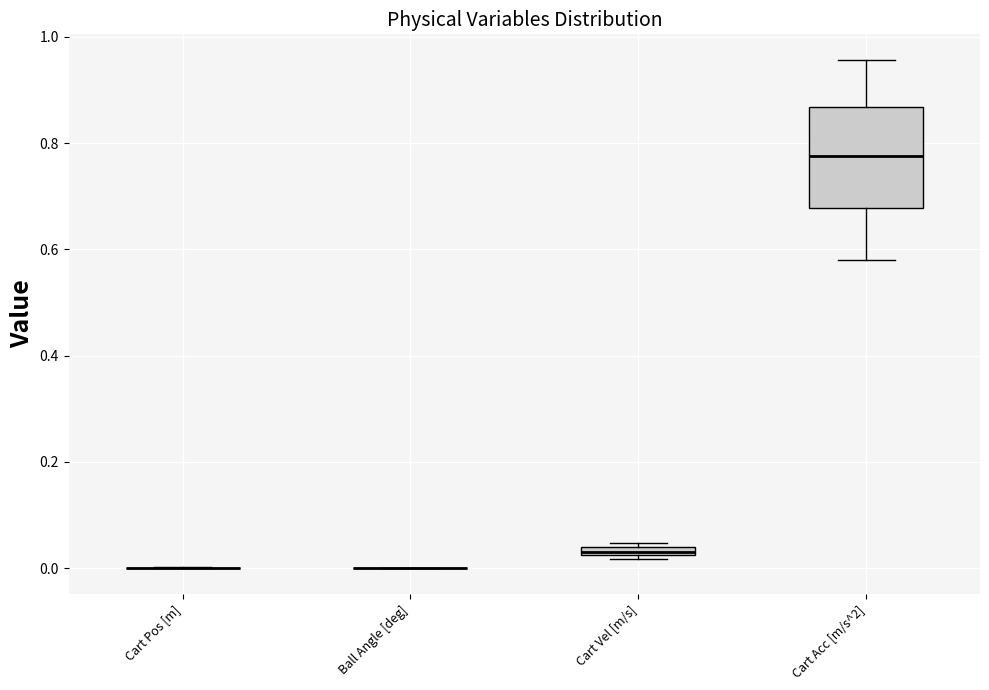

Comparing the boxes themselves (not the whiskers), which one is the tallest?

Cart Acc [m/s^2]